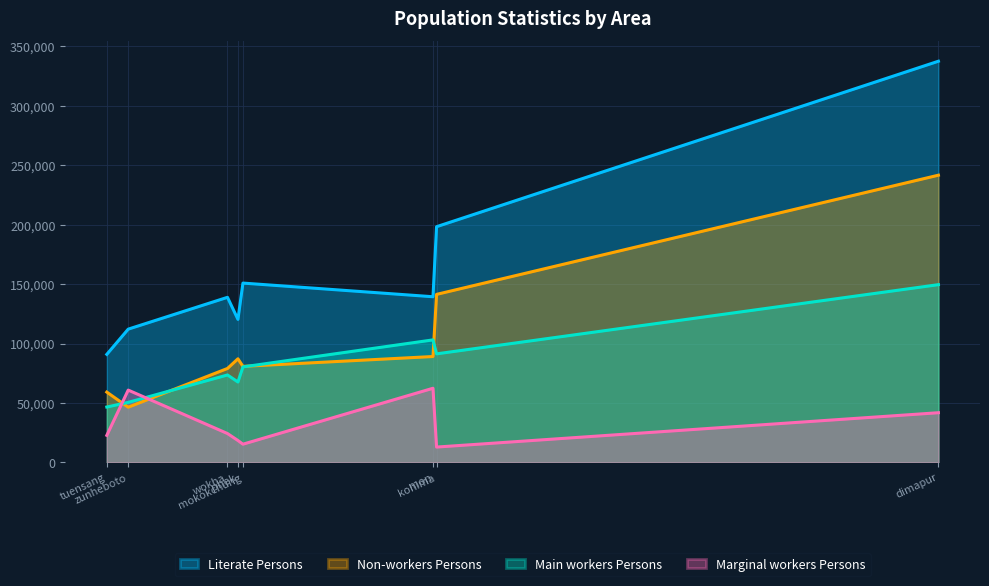

How many data points in Main workers Persons are above 80384?

3